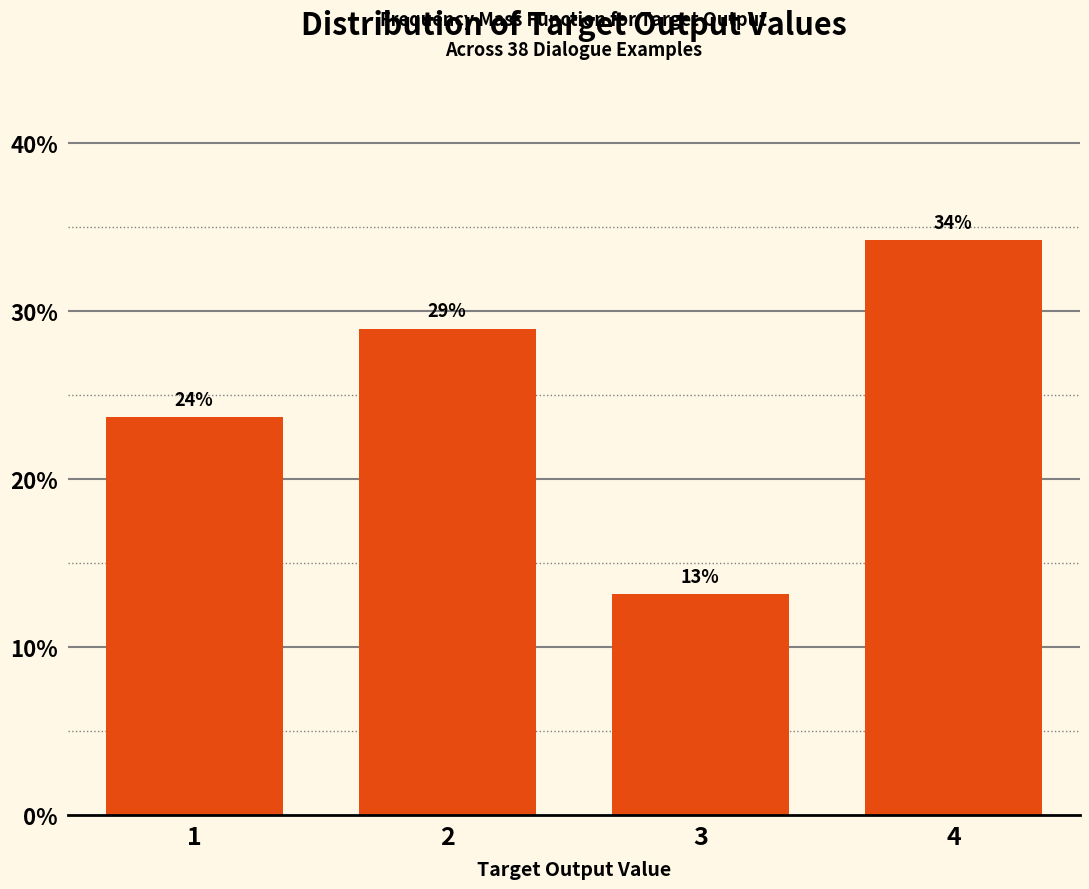

How many bars are there in total?

4